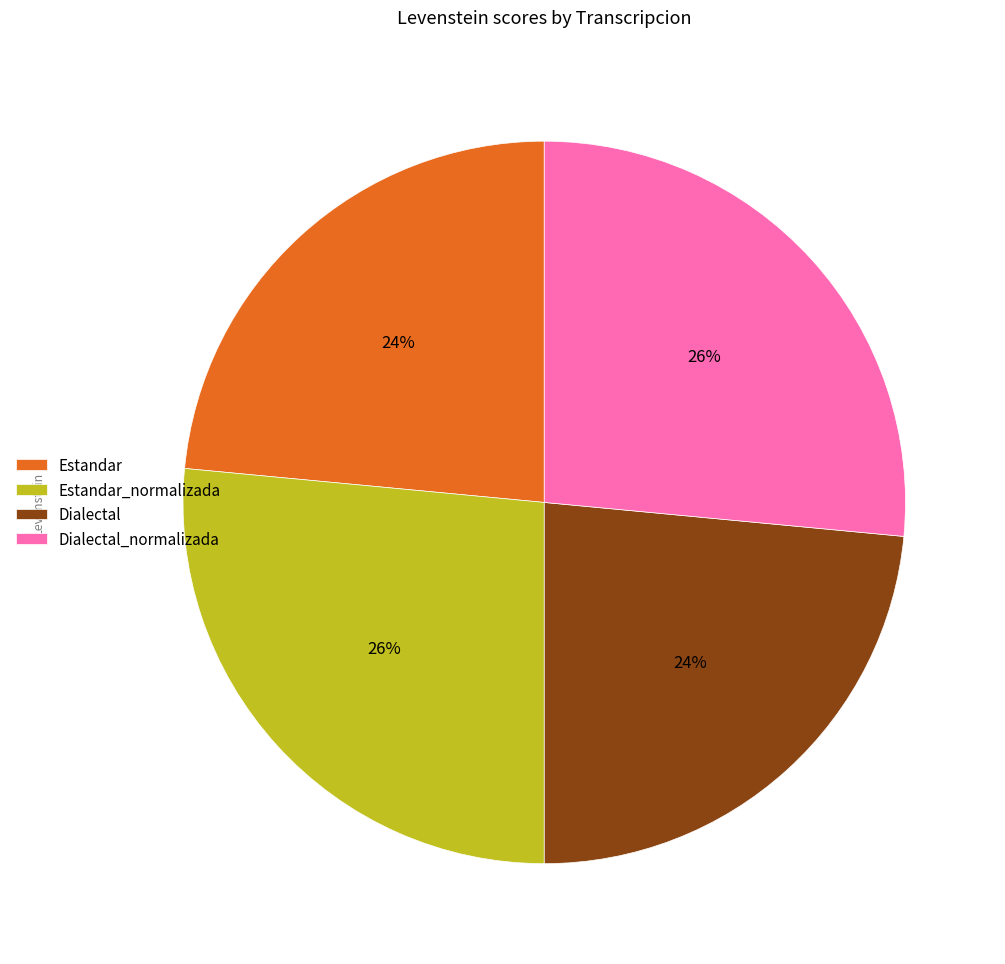

The Estandar slice represents 23% of the pie. True or false?

True